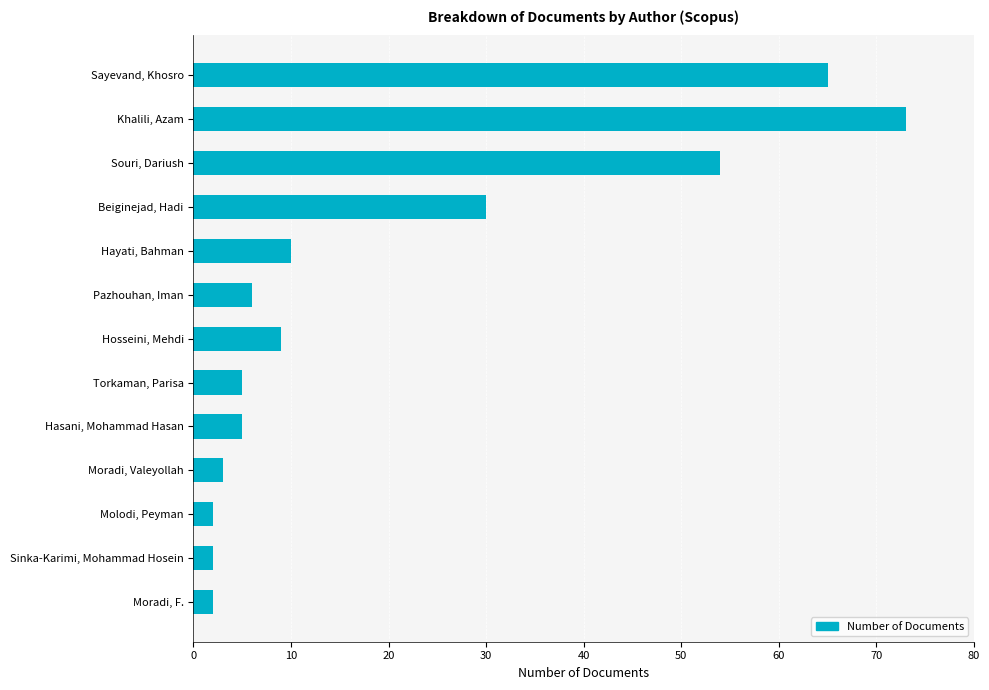

Which label corresponds to the largest value in the chart?

Khalili, Azam